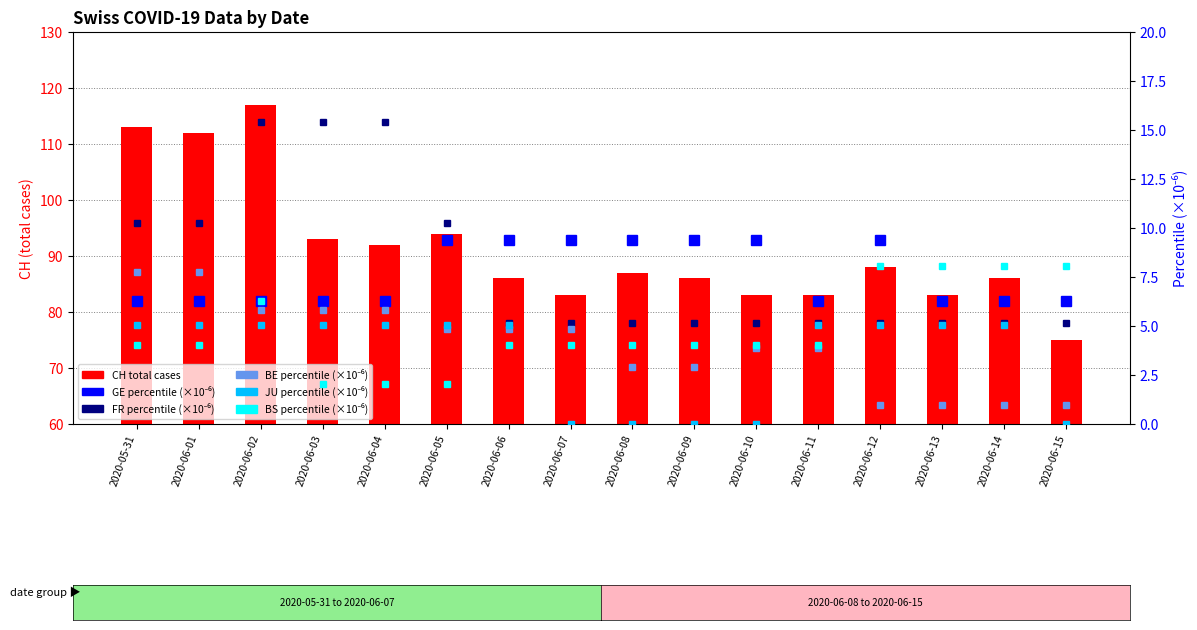

What is the average value of the BE_pc series?

4.0